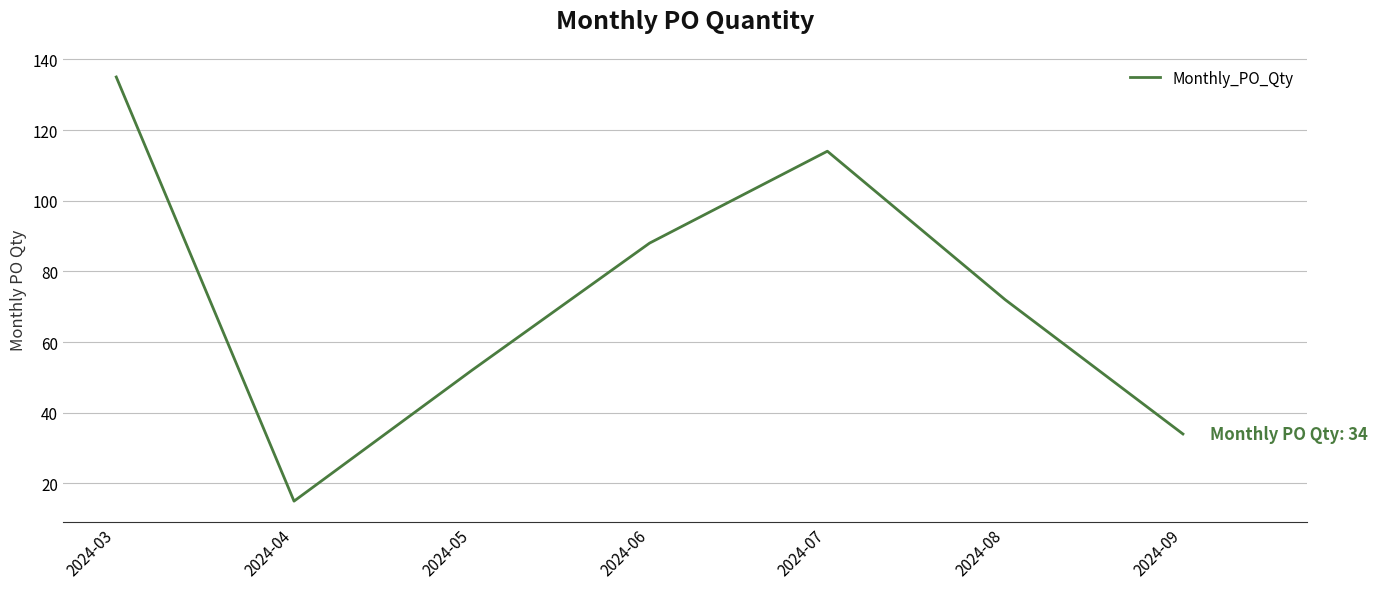

What is the maximum value shown in the chart?

135